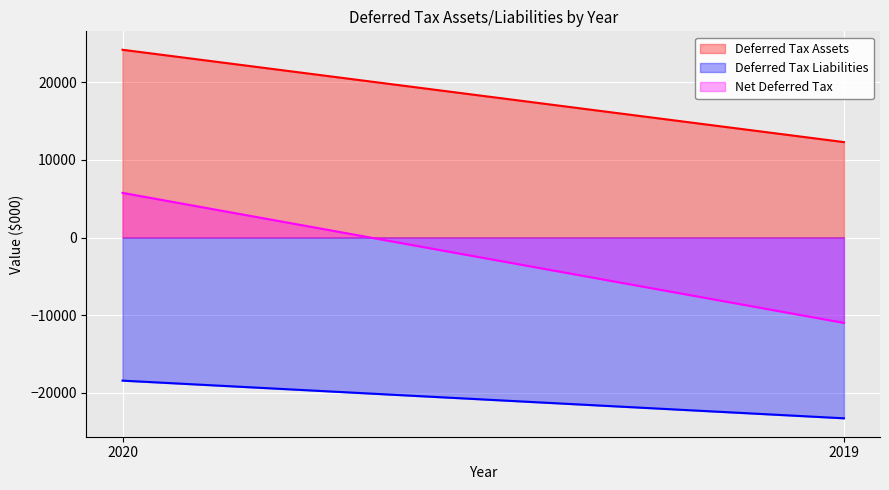

Which category has the highest value in the Net Deferred Tax series?

2020